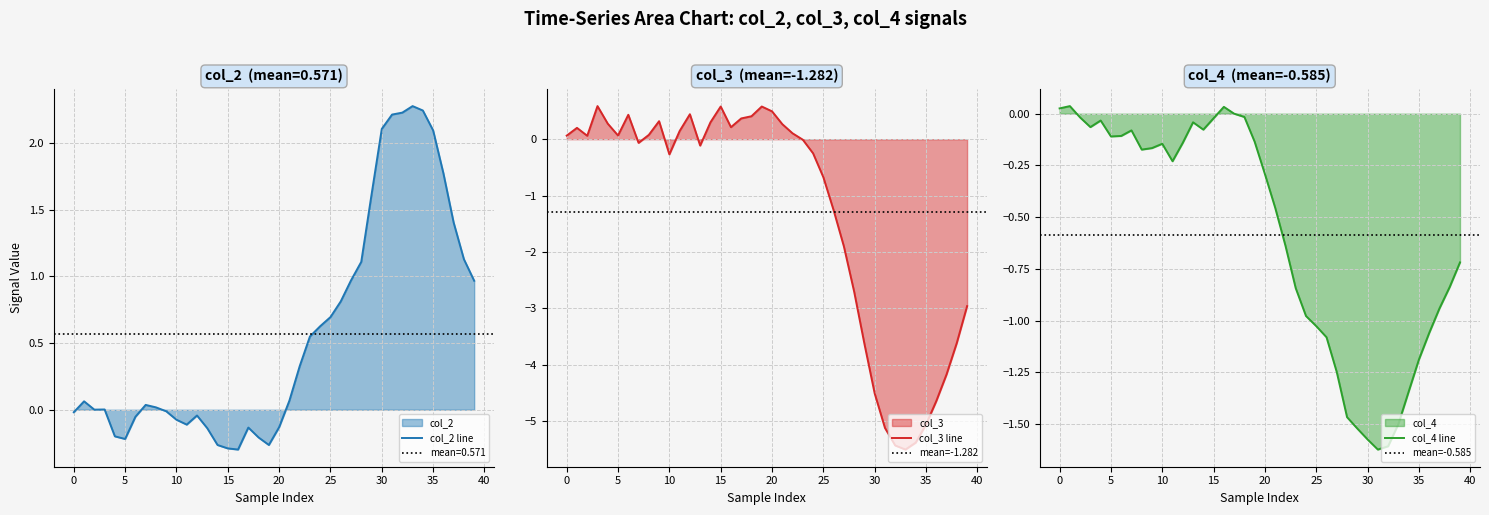

How many distinct data groups are displayed?

3